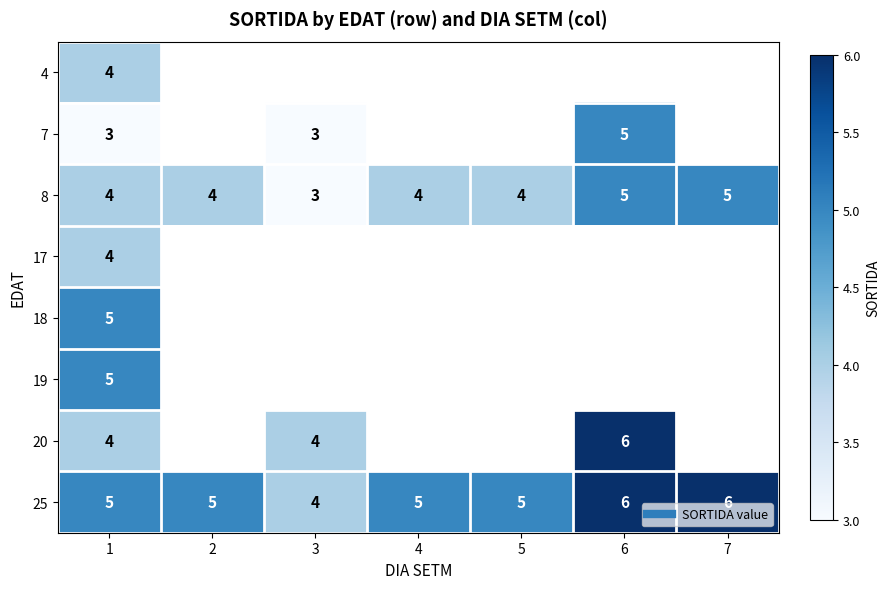

True or false: 8 has a value of 3.0 at 3.

True